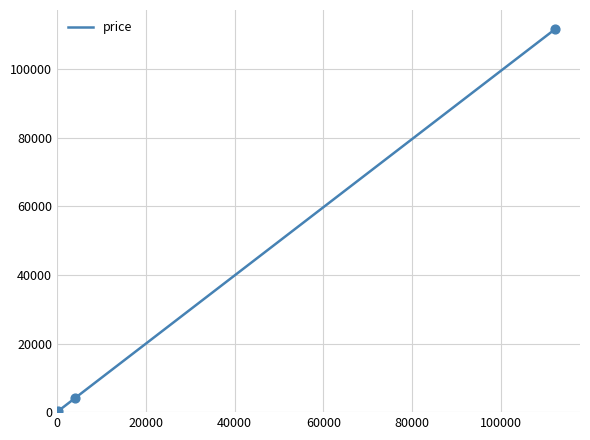

What is the greatest value displayed?

111694.0